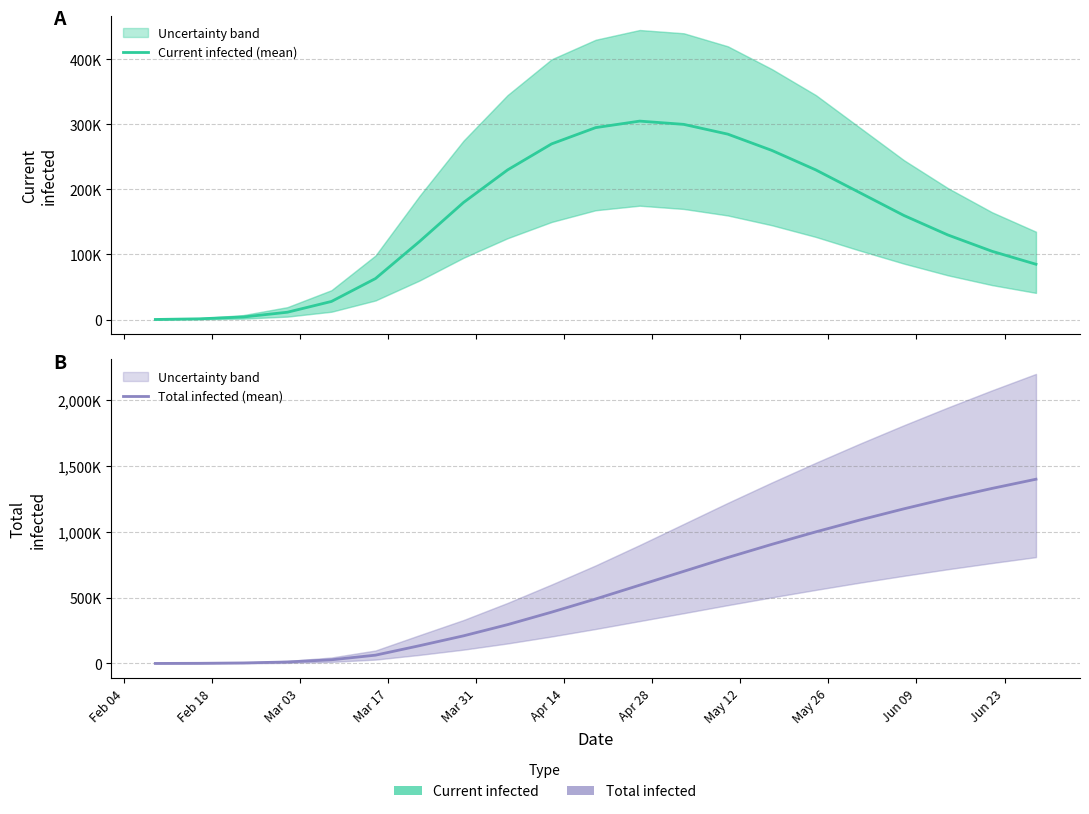

Is this an area chart (filled region under the line)?

No